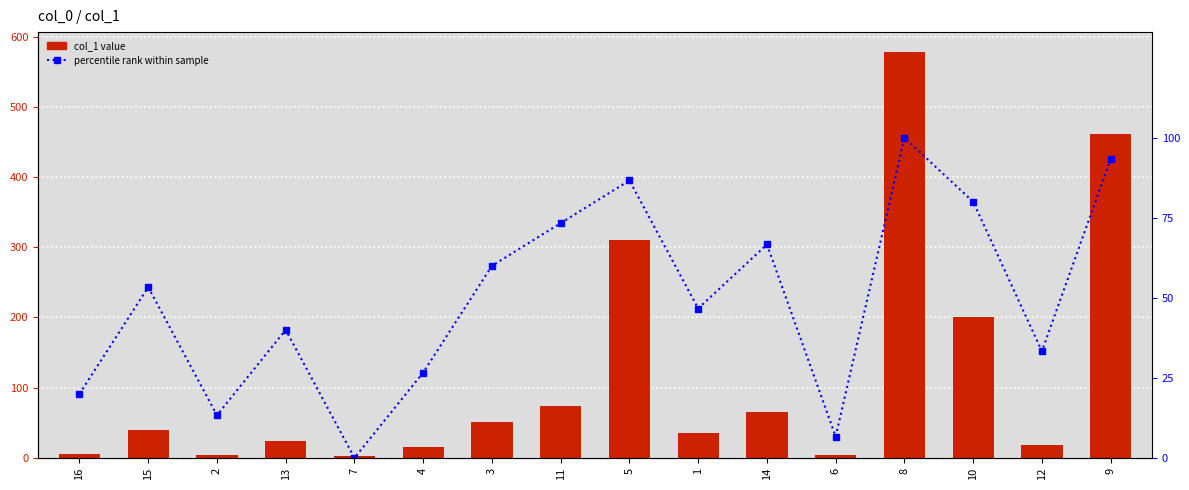

Between 1 and 7, which is larger?

1